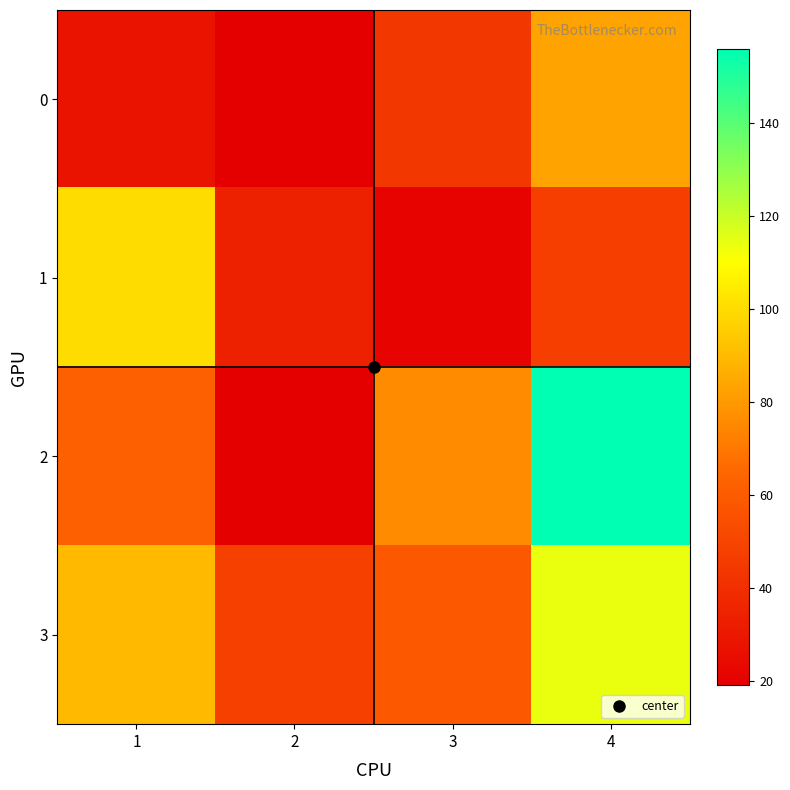

Between 1 and 4, which series saw the biggest shift?

2